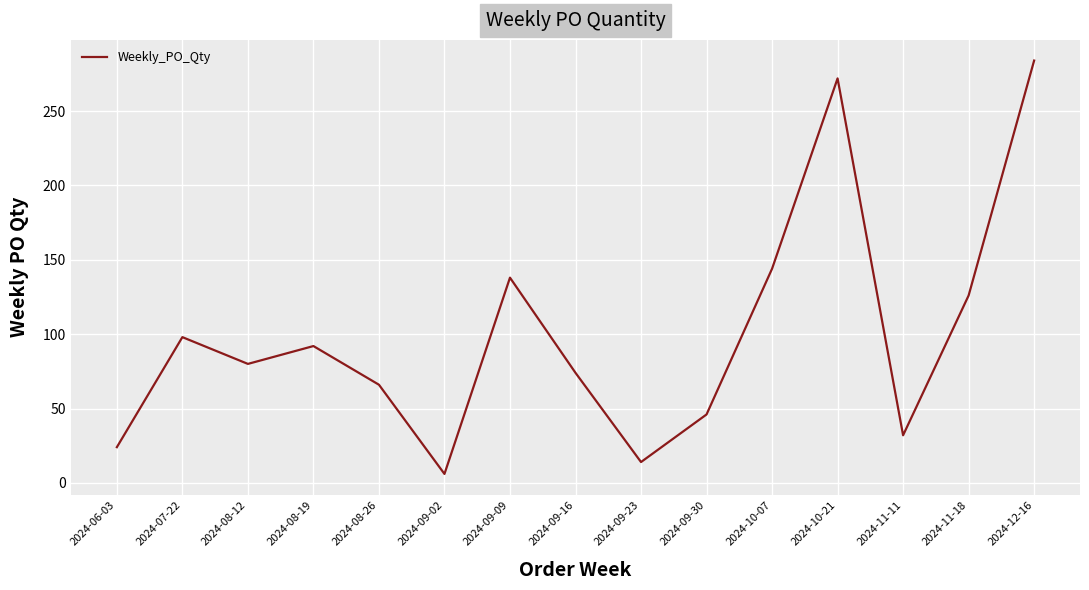

What is the sum of the values at 2024-07-22 and 2024-10-07?

242